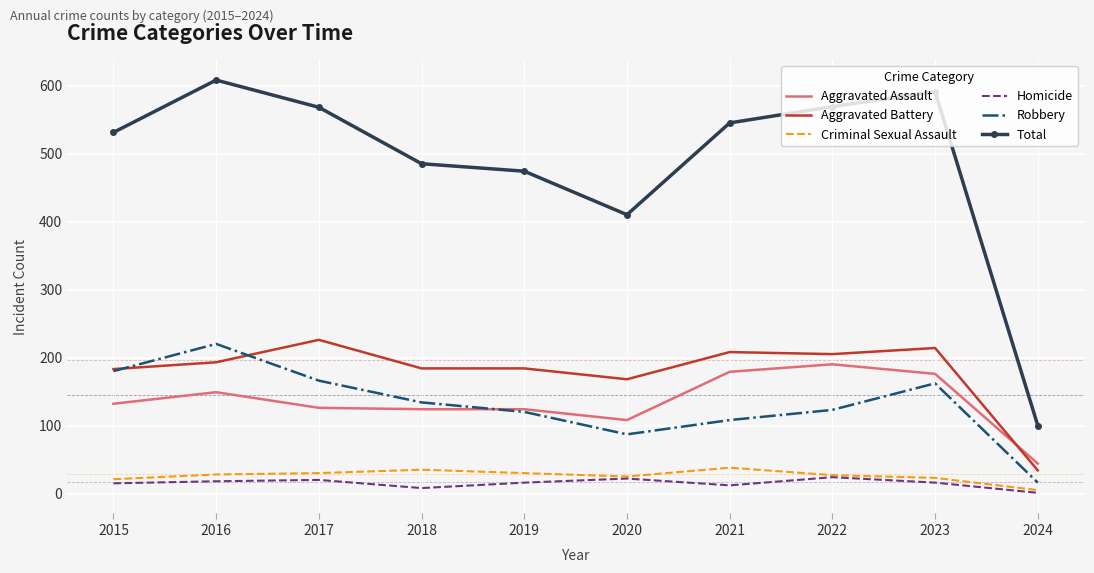

The Robbery series shows 282 at 2017. True or false?

False